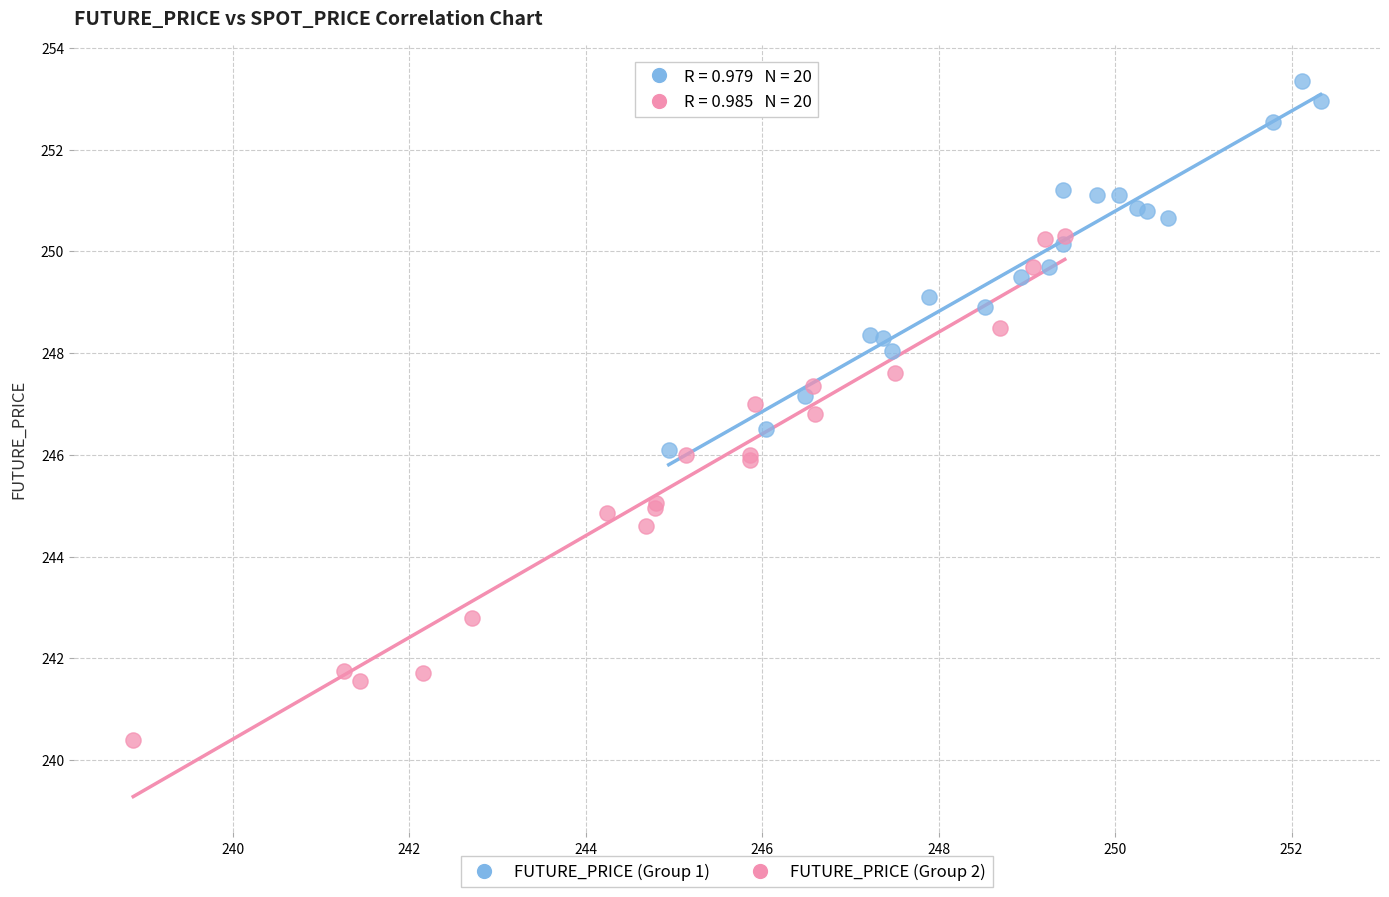

Which series reaches the maximum Y coordinate?

FUTURE_PRICE (Group 1)